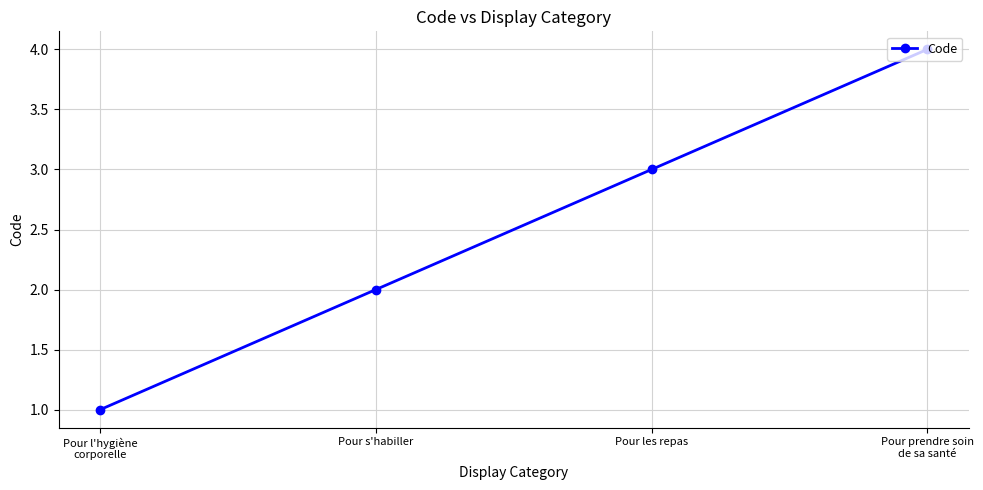

How many lines are shown in the chart?

1